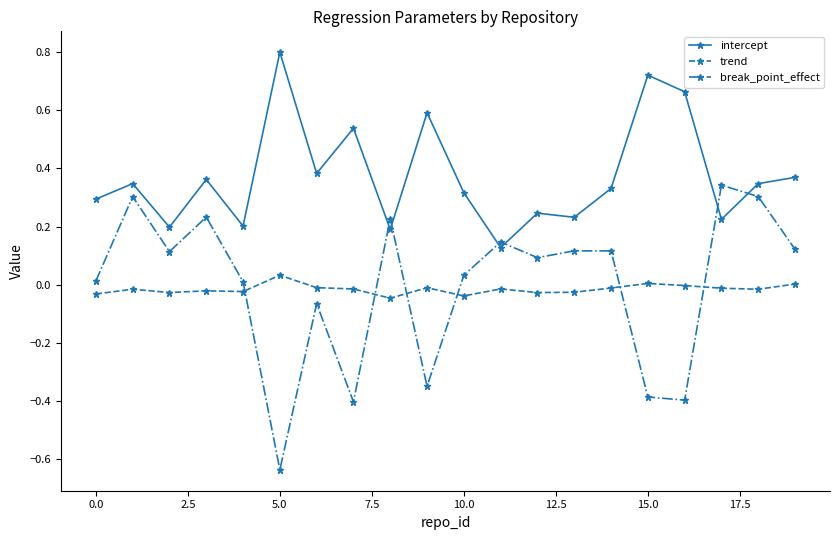

Rank the series by their maximum value, from highest to lowest.

intercept, break_point_effect, trend